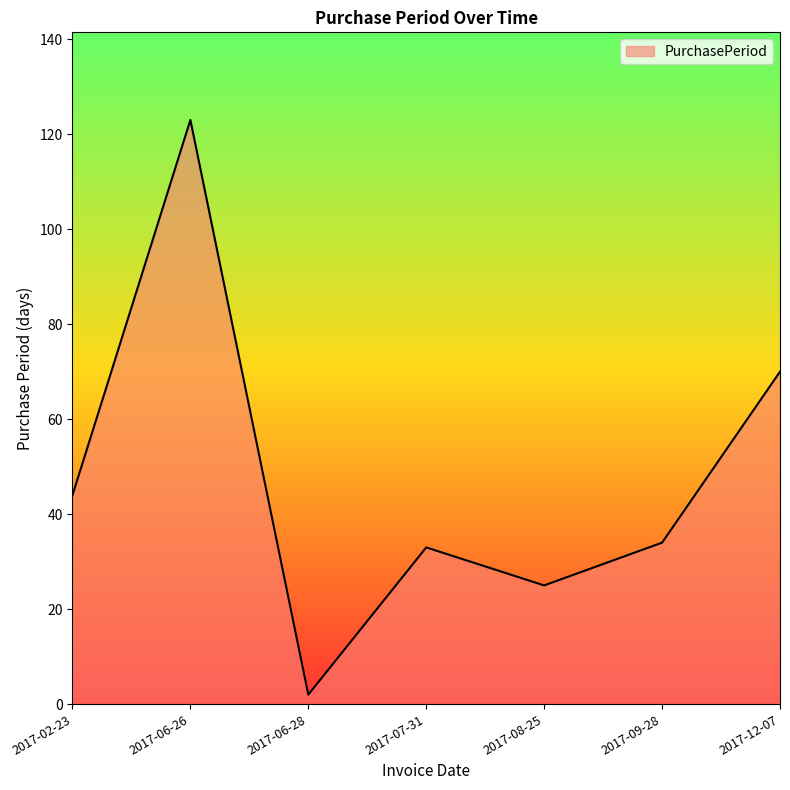

True or false: the data shows 33 at 2017-07-31.

True